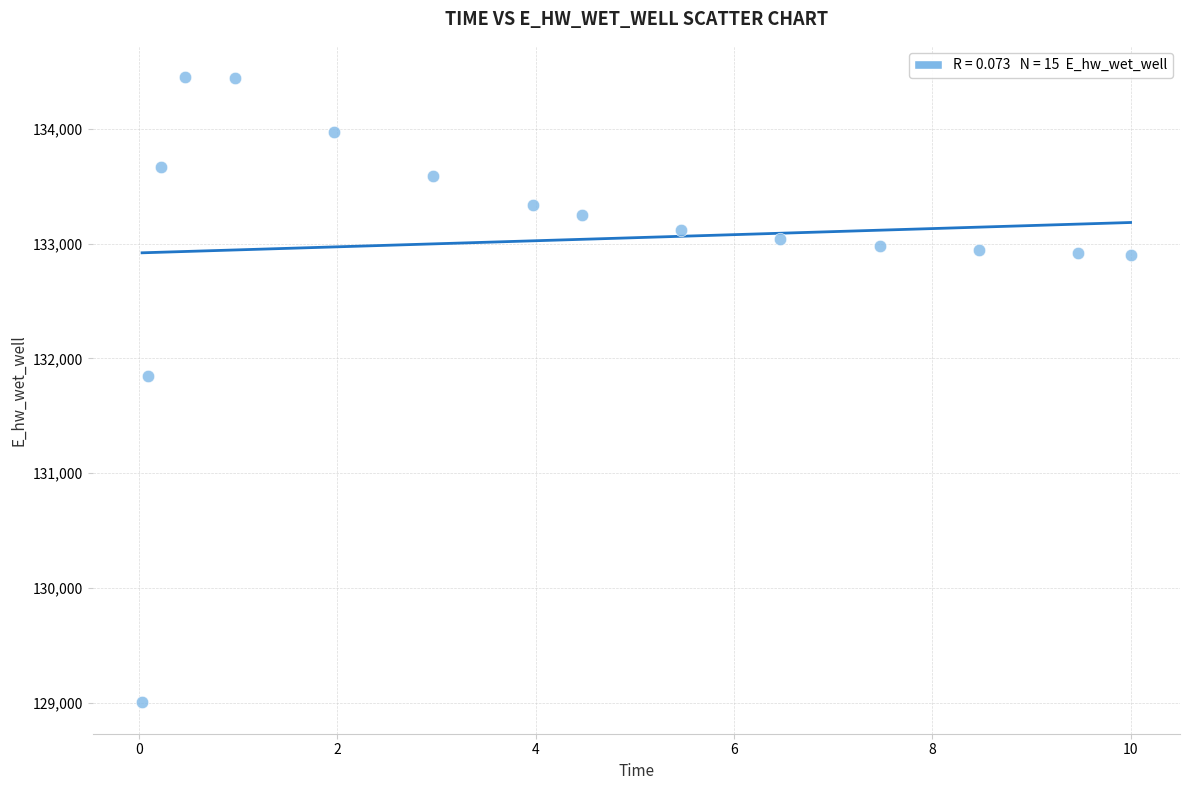

What is the range of Y values (max minus min)?

5445.6